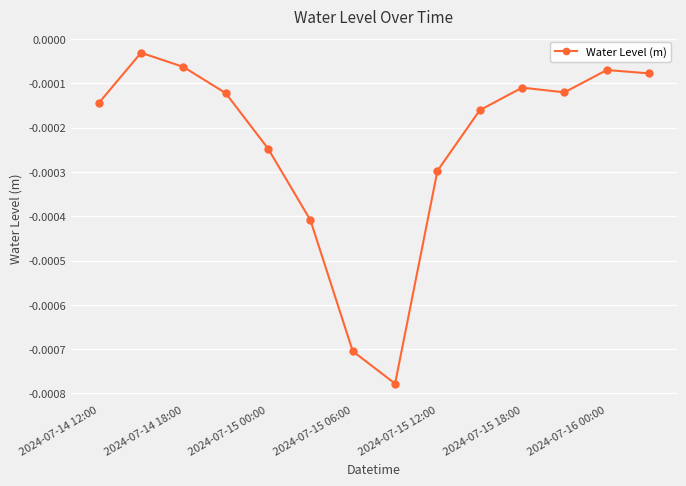

At which category does the data reach its first local valley?

7